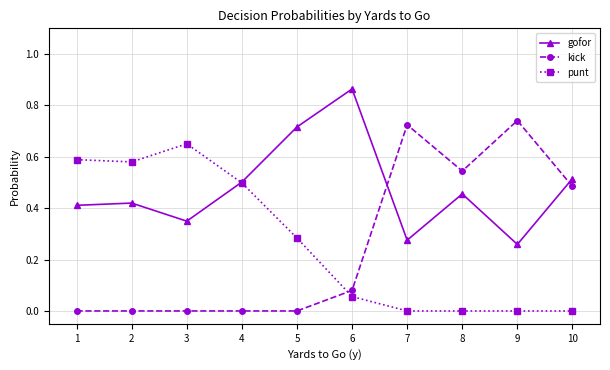

True or false: punt and kick intersect in this chart.

True